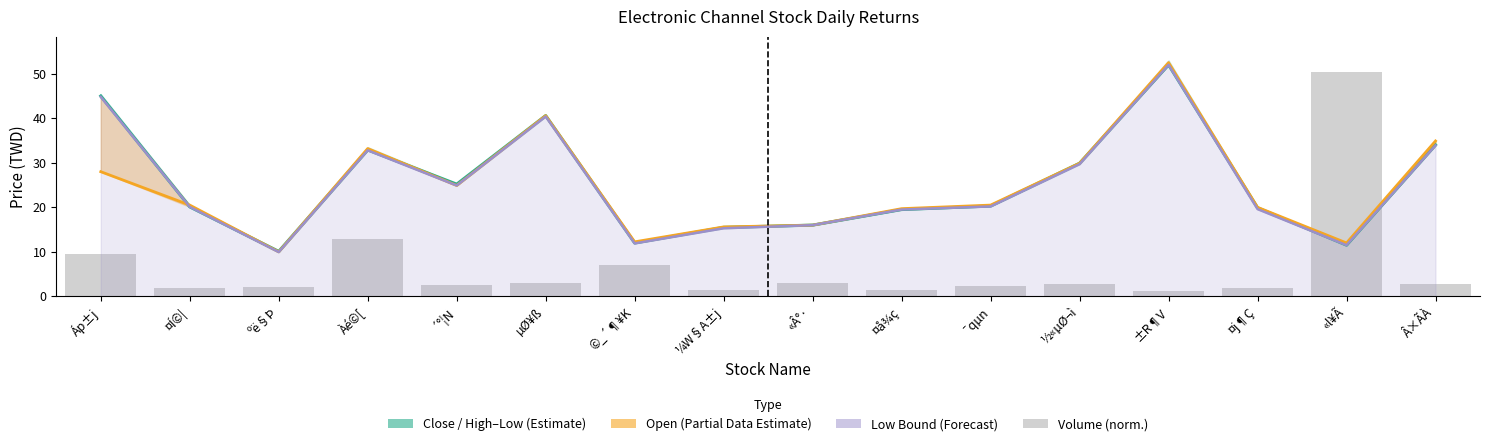

What is the value of the Volume (norm.) bar at the 14th from the left?

1.9